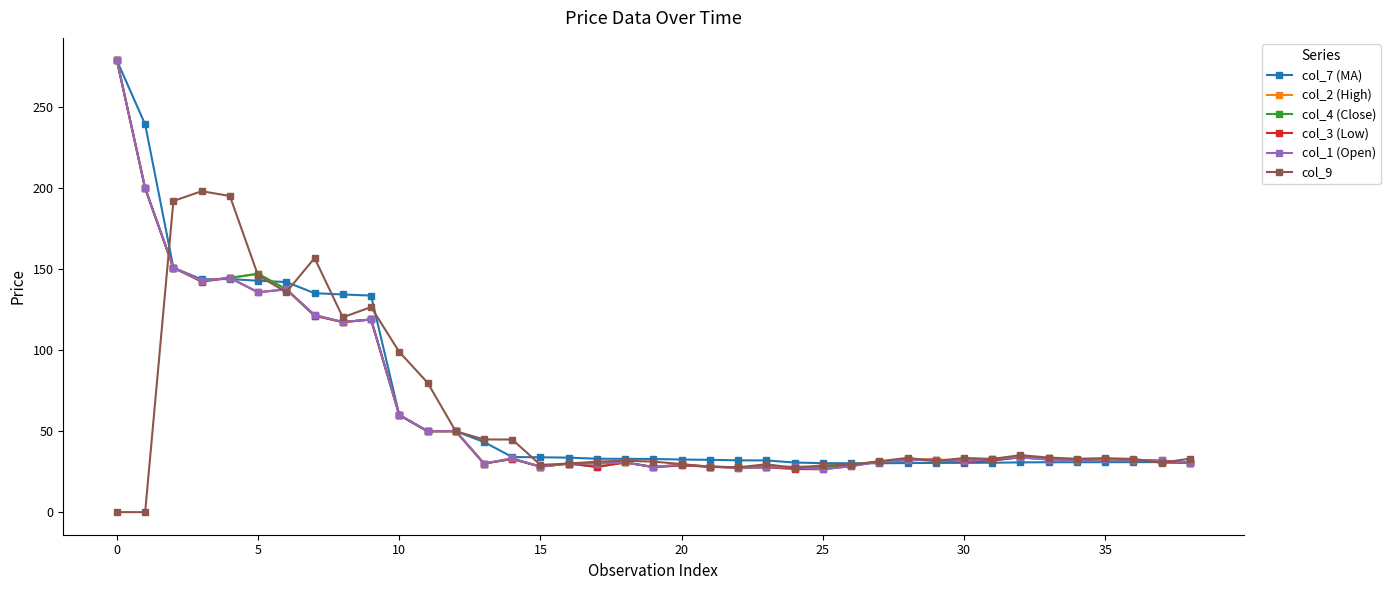

What is the value of the col_9 point at the 14th from the left?

44.9